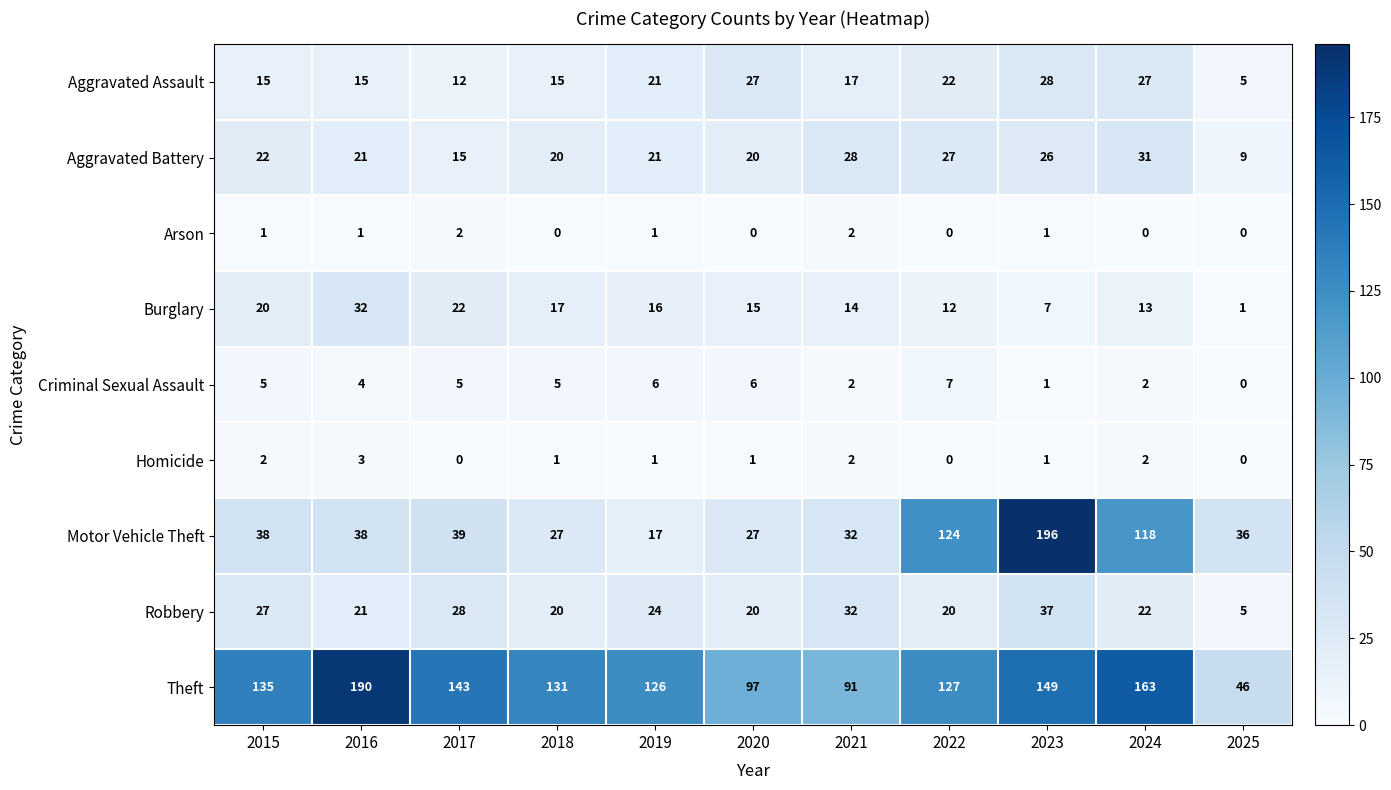

What is the difference between the maximum and minimum values in the Homicide series?

3